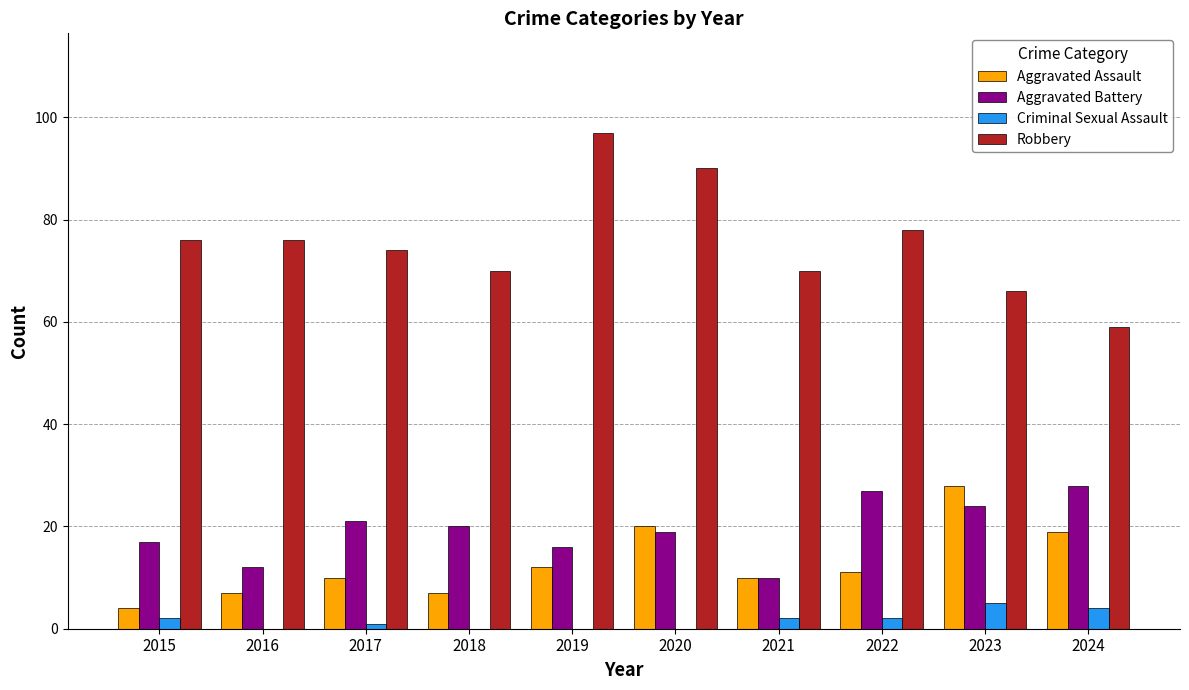

Is it true that Aggravated Assault equals 10 at 2021?

True